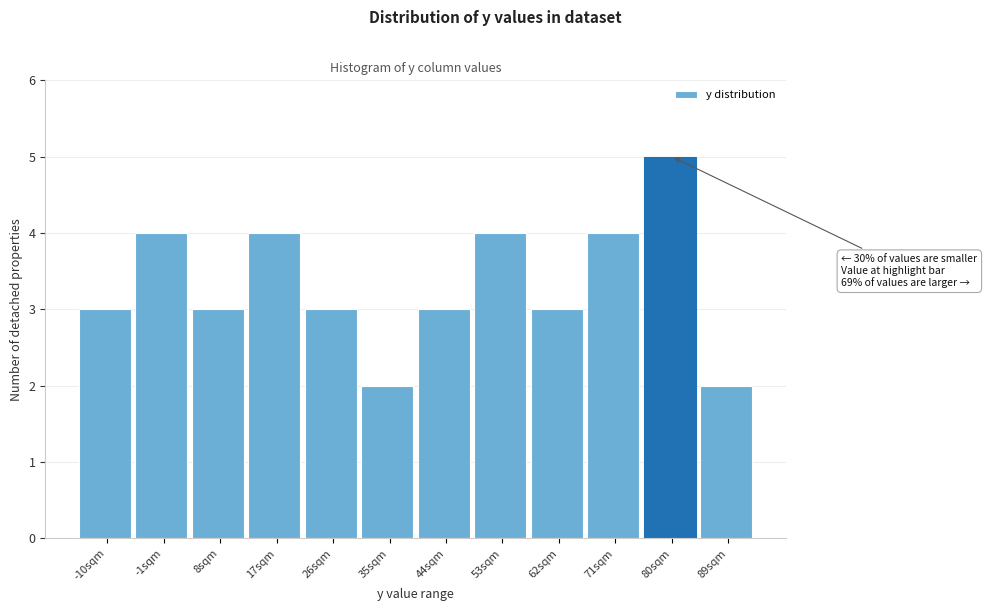

Reading left to right, transcribe all the data shown in this chart.

3	4	3	4	3	2	3	4	3	4	5	2